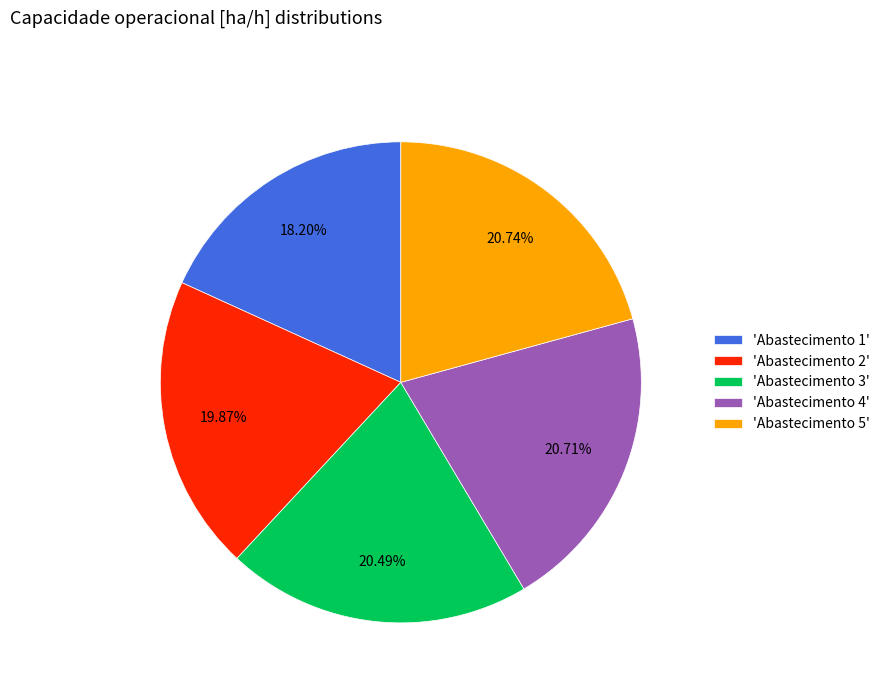

How many segments does this pie chart have?

5